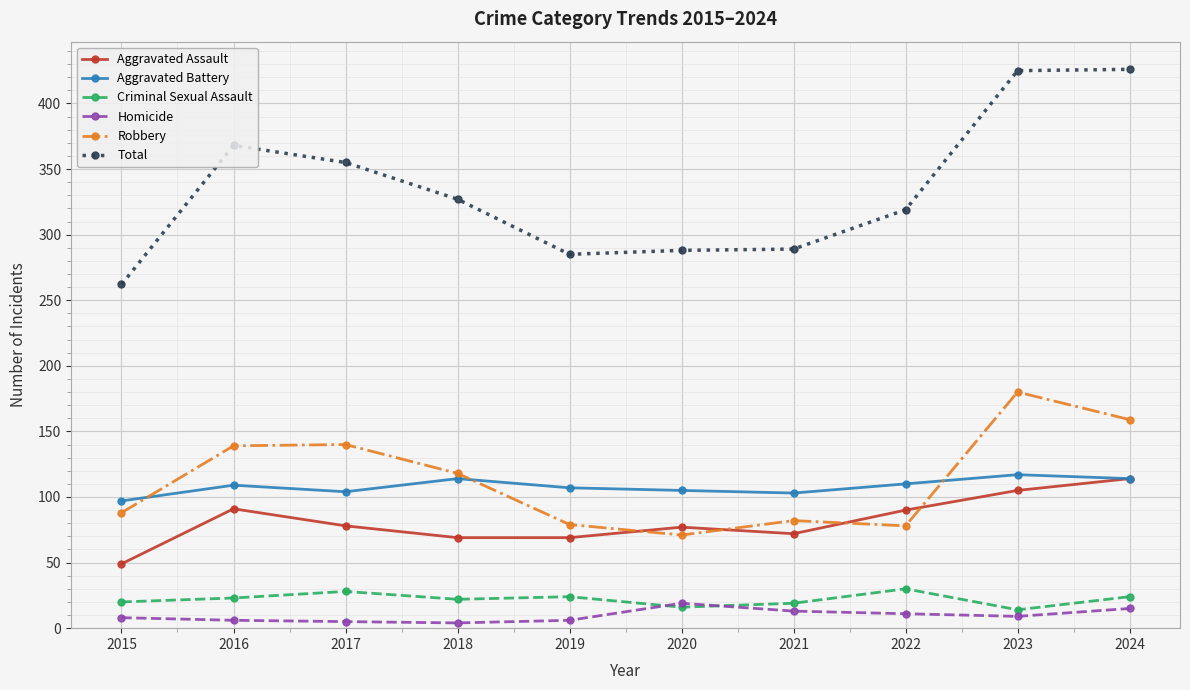

What is the difference between the maximum and minimum values in the Homicide series?

15